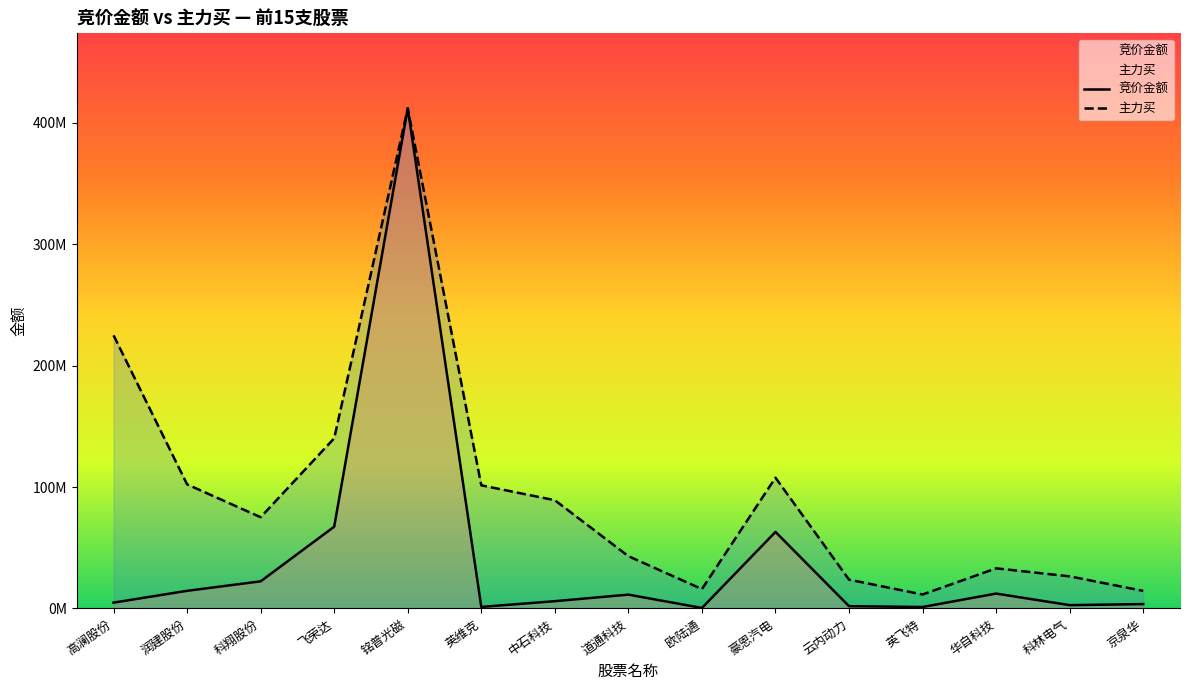

True or false: 主力买 and 竞价金额 cross at least once.

False